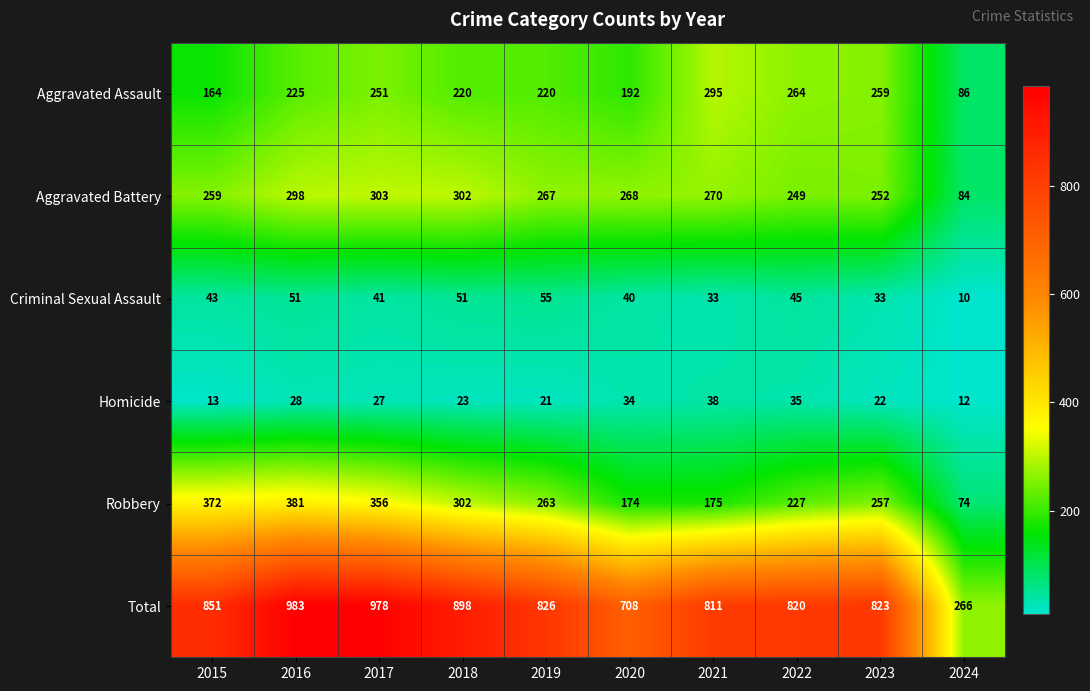

What is the difference between the Robbery values at 2022 and 2018?

75